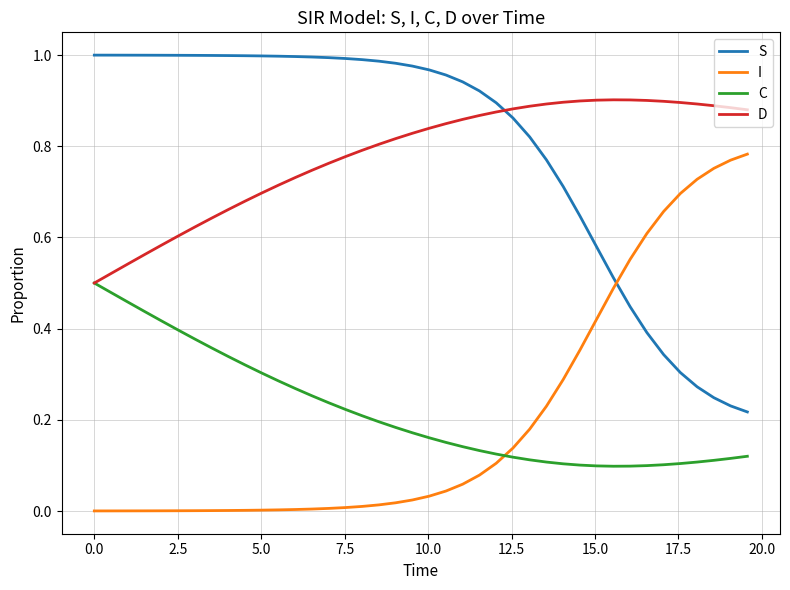

True or false: D and I cross at least once.

False